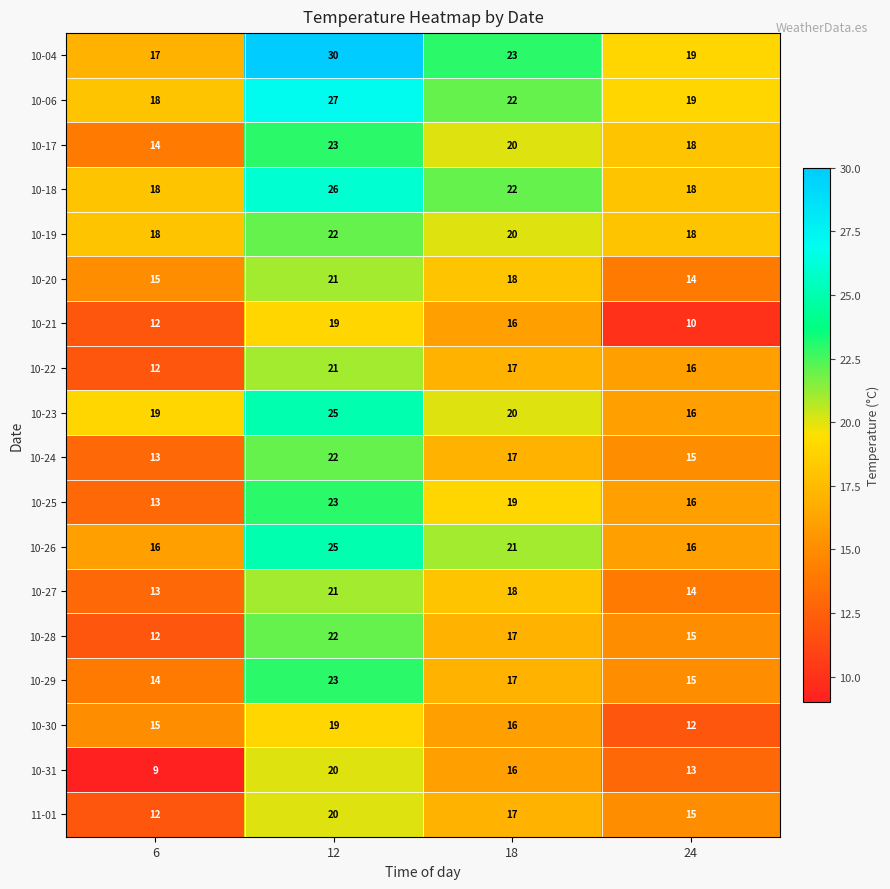

Which series has the largest total across all categories?

10-04